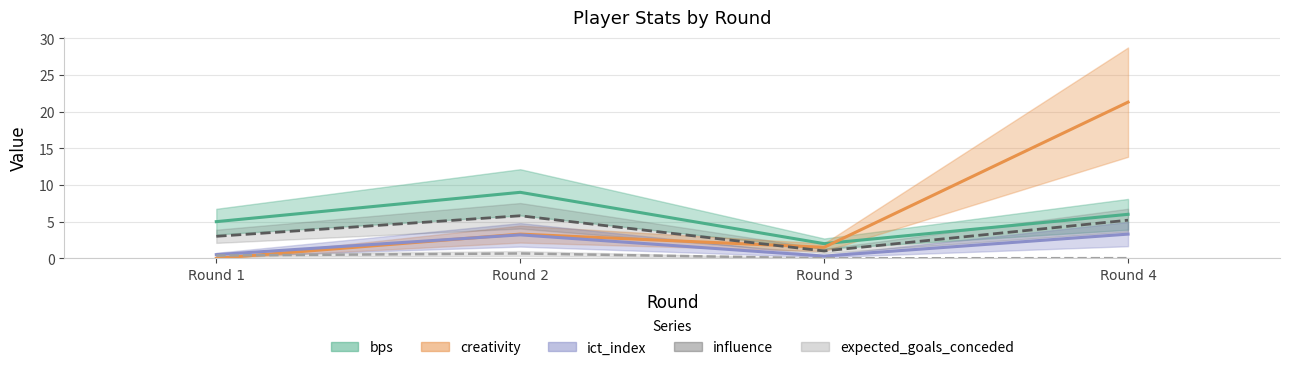

How many lines are shown in the chart?

5